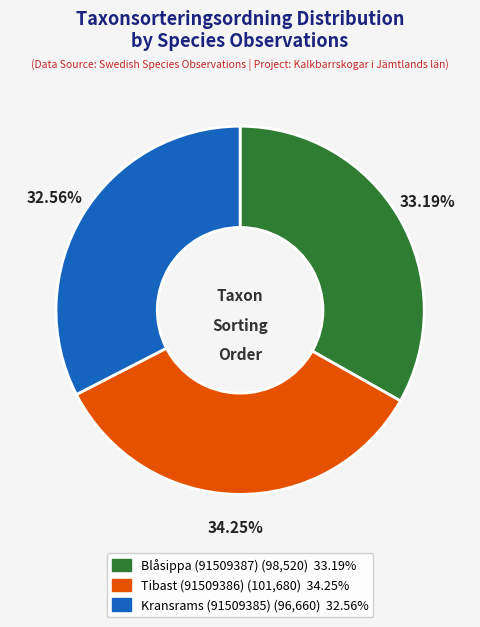

Which category has the biggest portion of the pie?

Tibast (91509386)